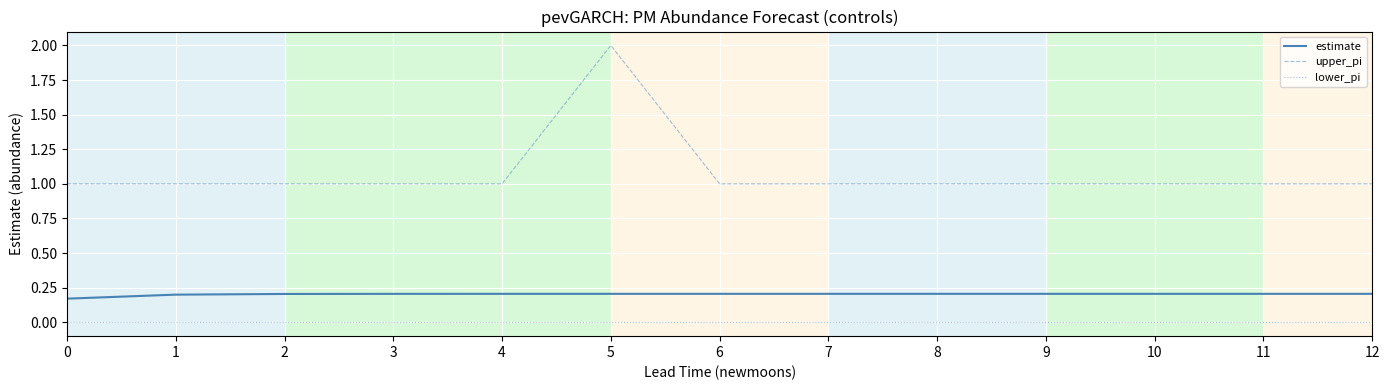

Rank the series by their maximum value, from highest to lowest.

upper_pi, estimate, lower_pi